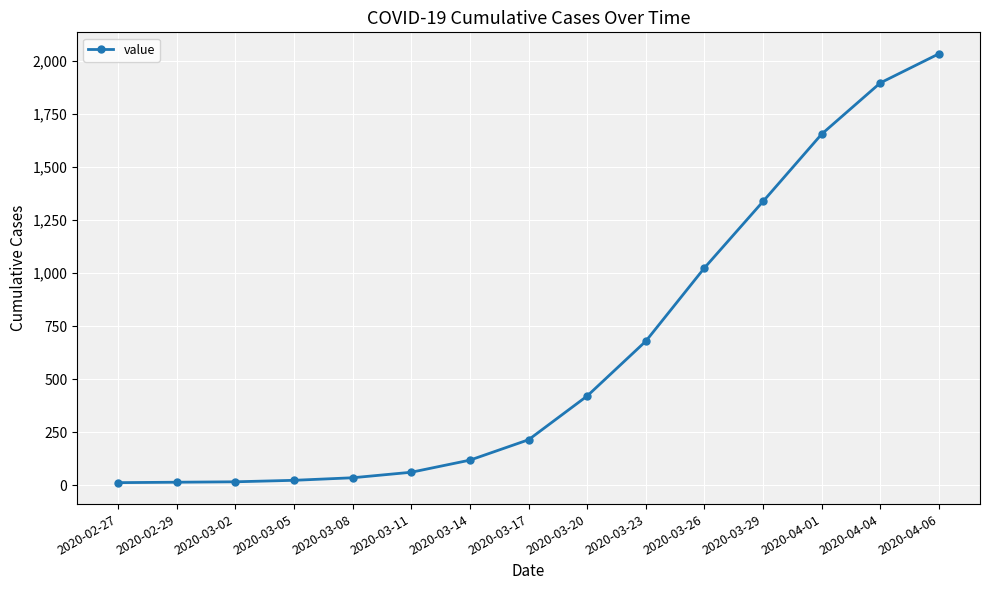

What is the minimum value shown in the chart?

13